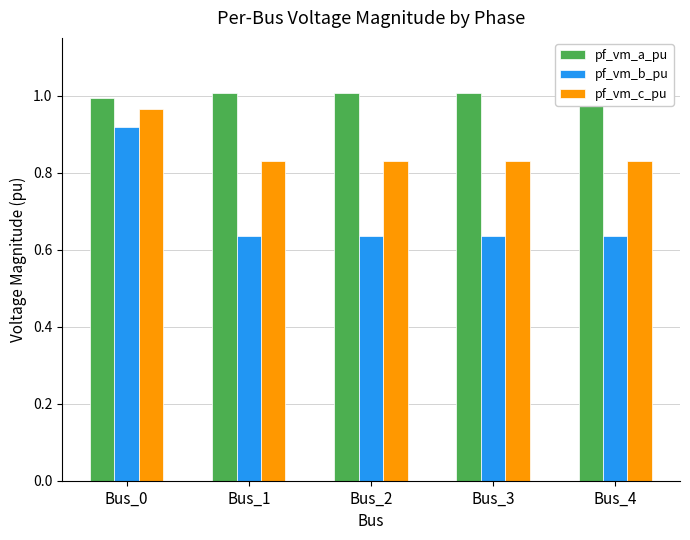

At which category is the sum across all series the highest?

Bus_0